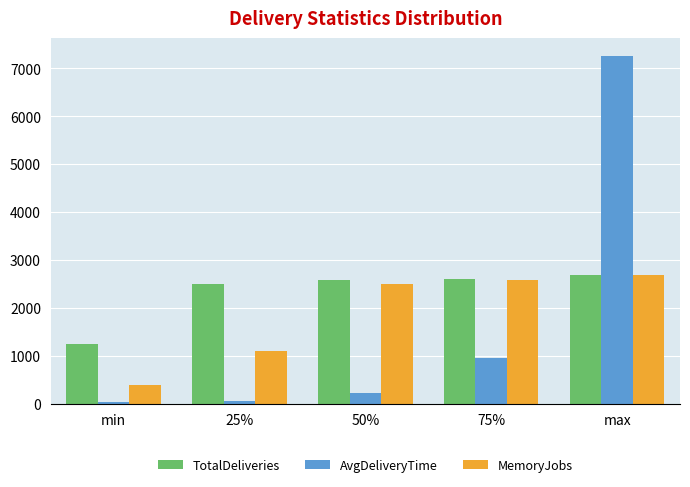

What position from the right is 25%?

4